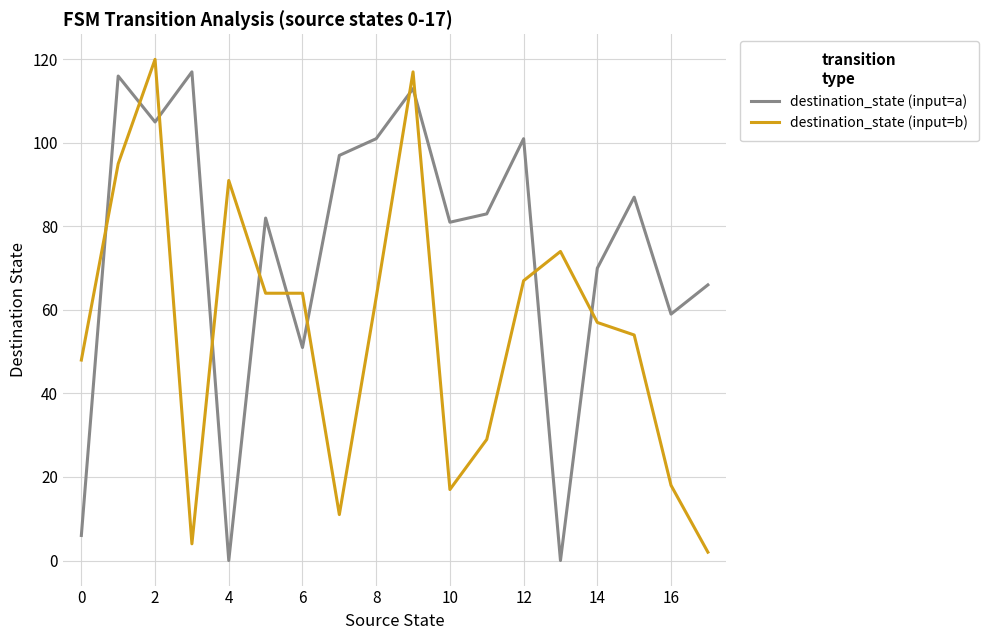

Rank the series by their average value, from lowest to highest.

destination_state (input=b), destination_state (input=a)